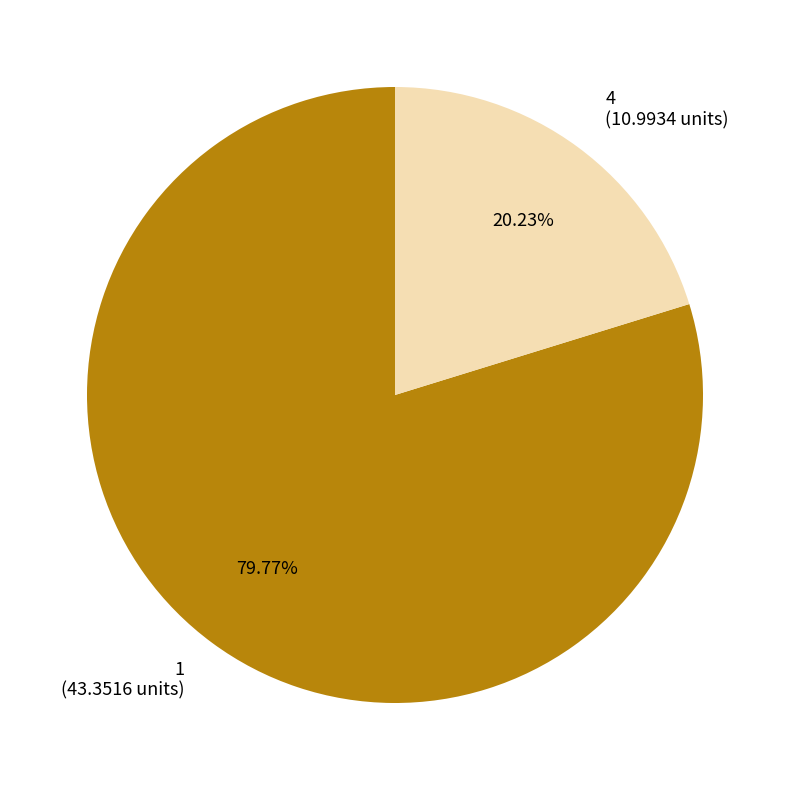

What portion of the pie excludes 4?

79.8%